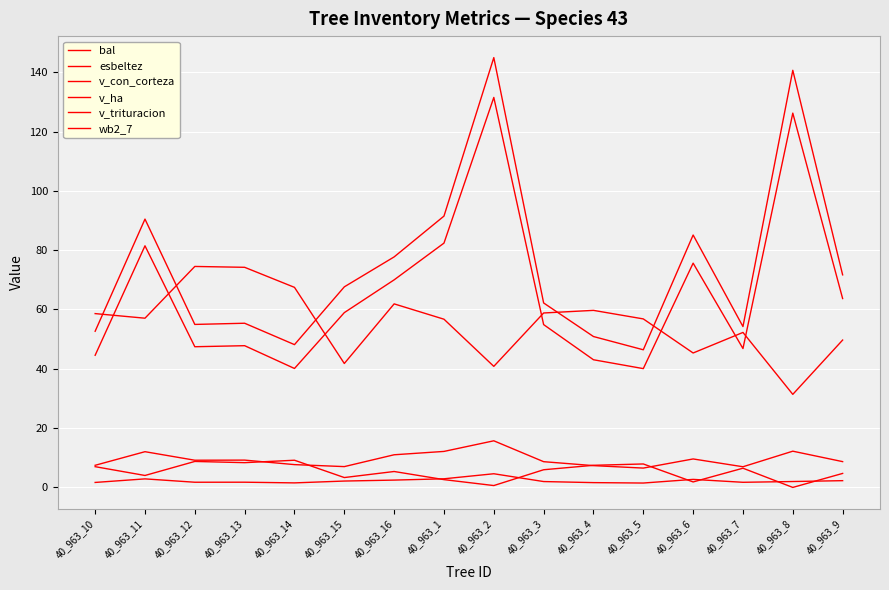

Is it true that v_ha equals 2.9 at 40_963_1?

True